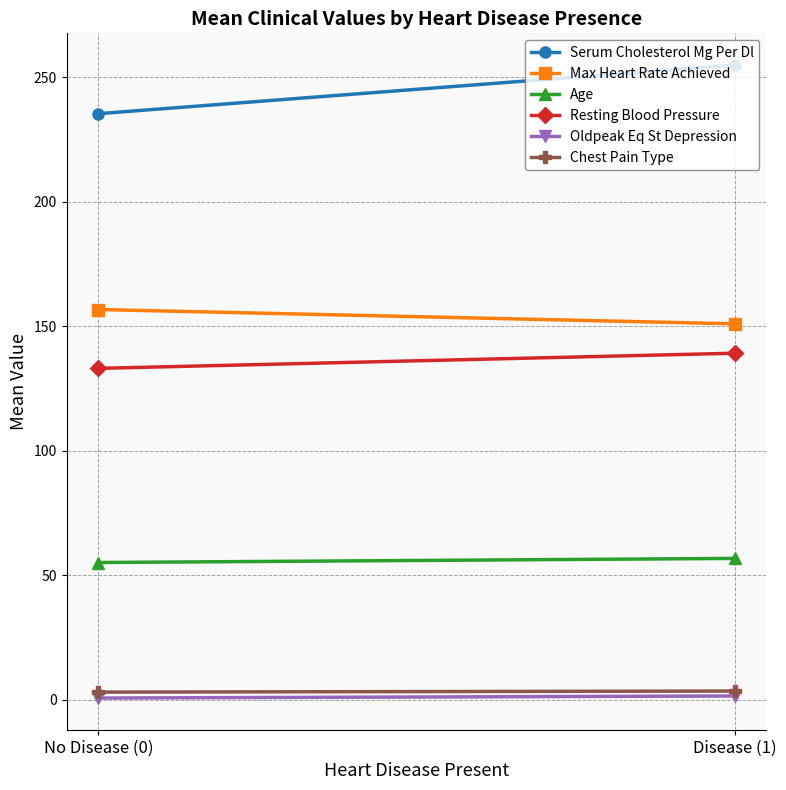

Is it true that Age equals 32.1 at Disease (1)?

False